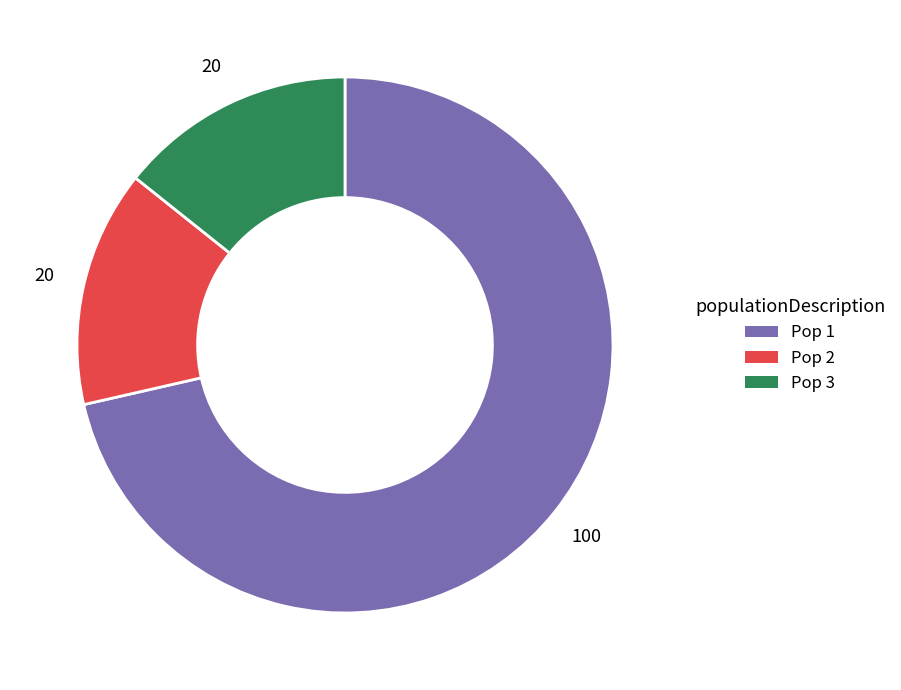

Does any single category account for the majority?

Yes